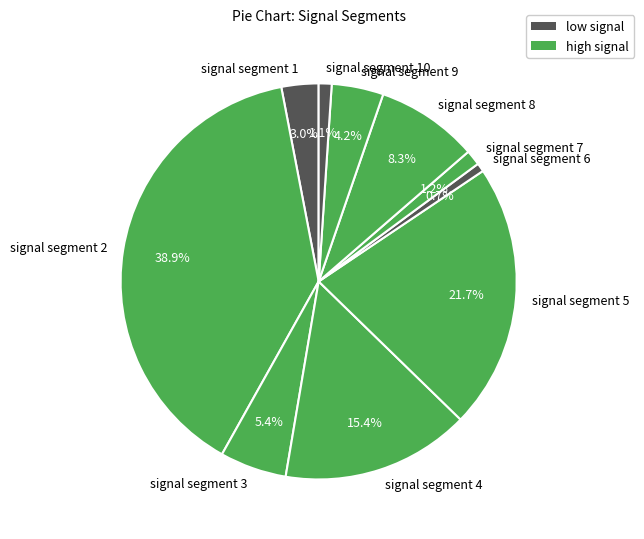

Which category has the biggest portion of the pie?

signal segment 2